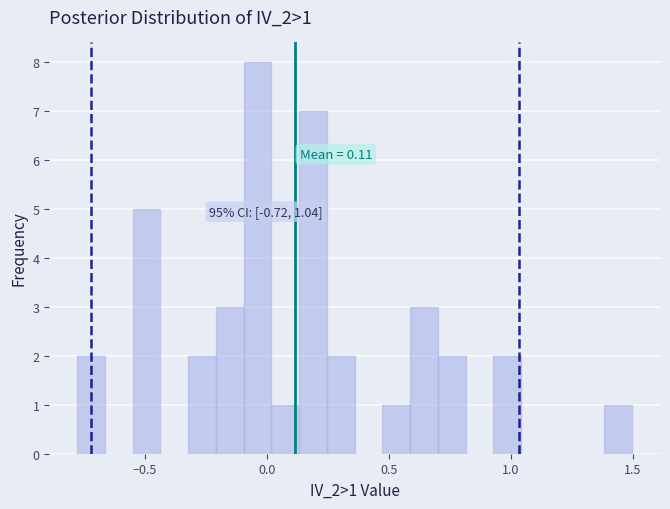

Read against the x-axis, roughly where is the centre of the tallest bar?

-0.05